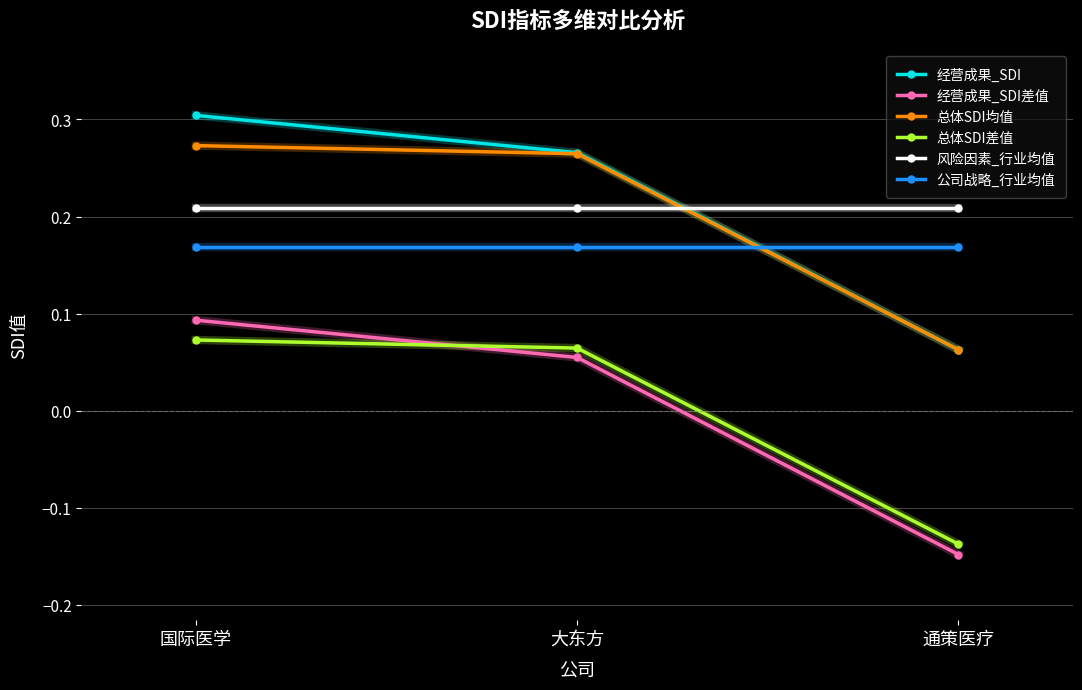

What is the difference between the highest and lowest values at 通策医疗?

0.4